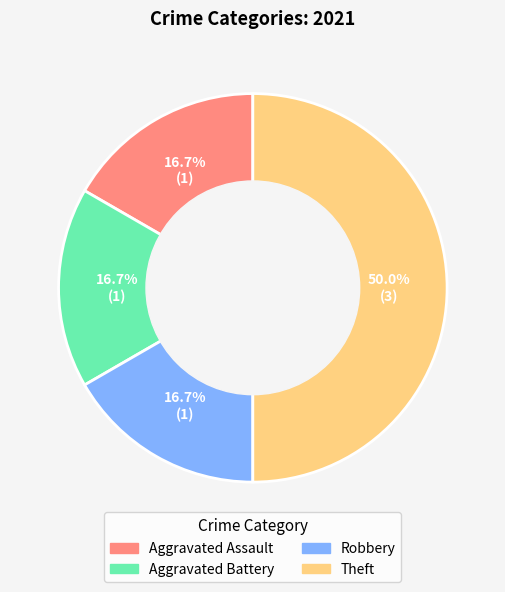

What is the largest slice in the pie chart?

Theft